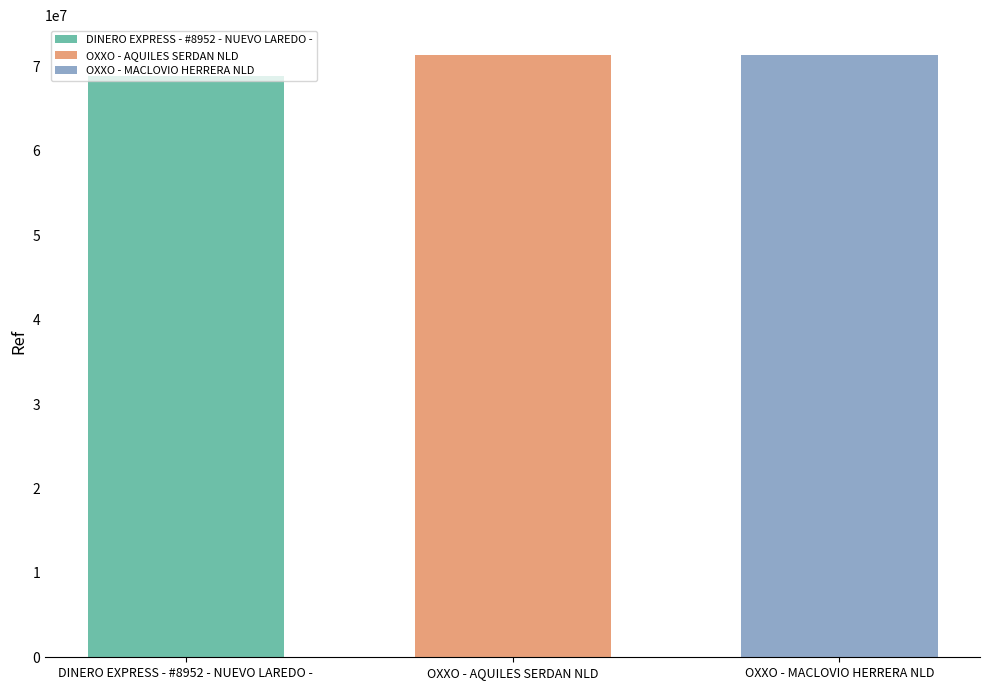

Which series has the widest spread of values?

DINERO EXPRESS - #8952 - NUEVO LAREDO -